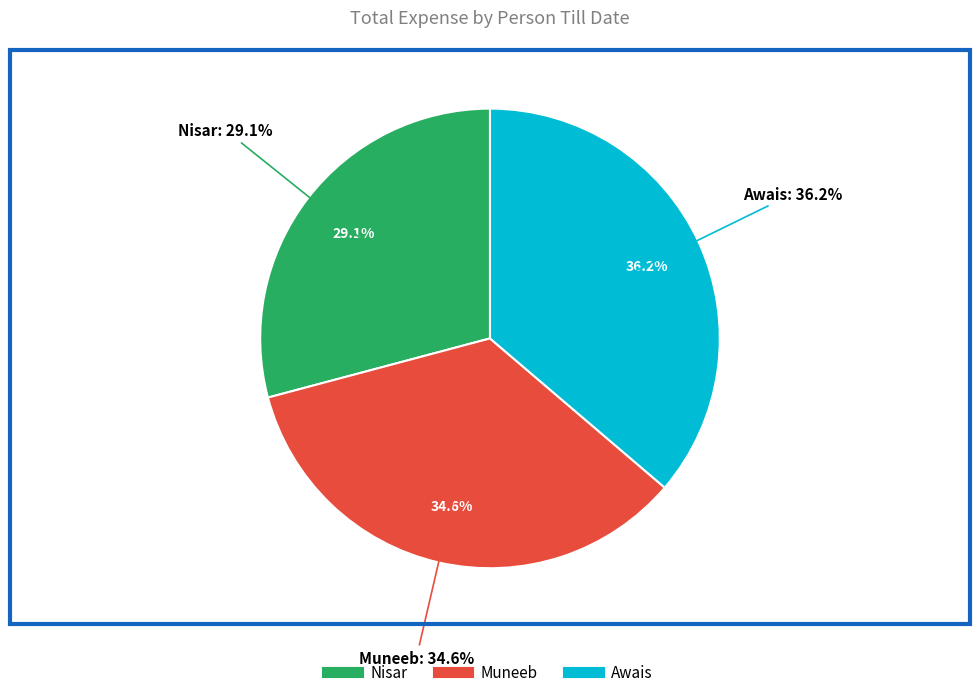

Does Nisar represent more than half of the total?

No